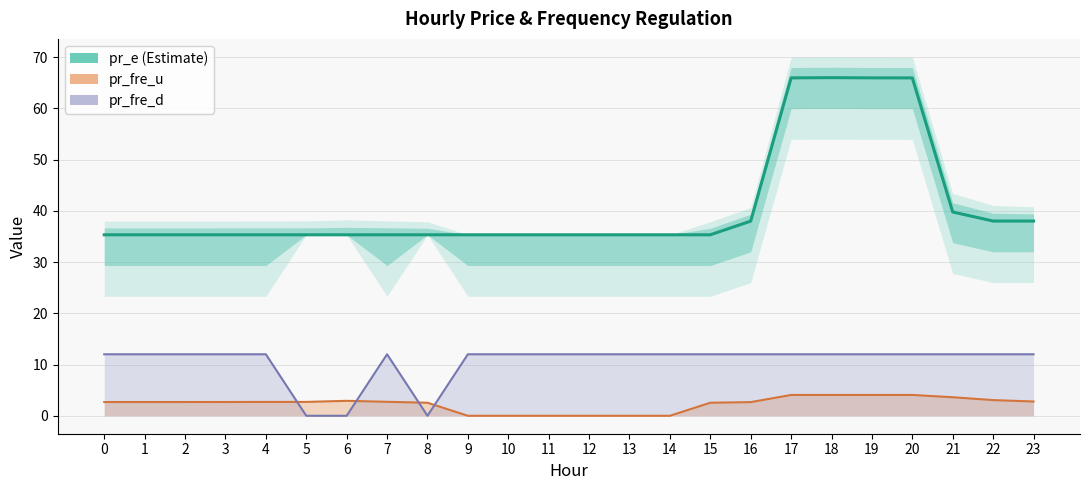

Which series has the largest range (max minus min)?

pr_e